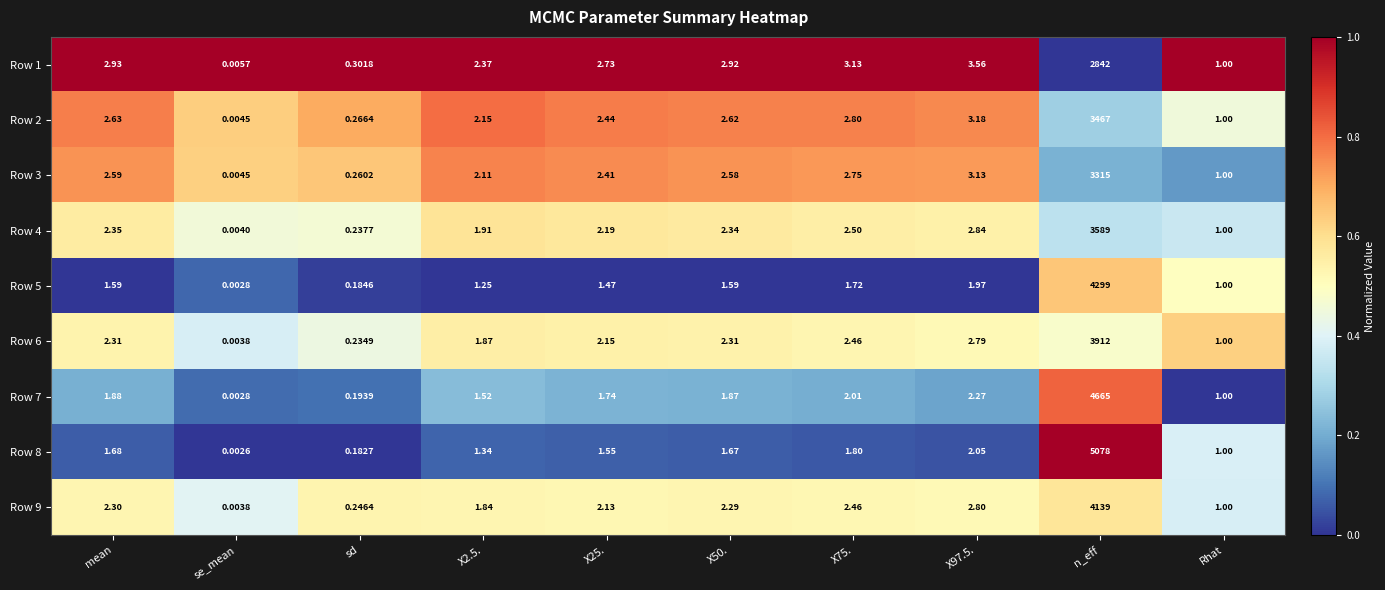

At how many categories does at least one series exceed 0?

10